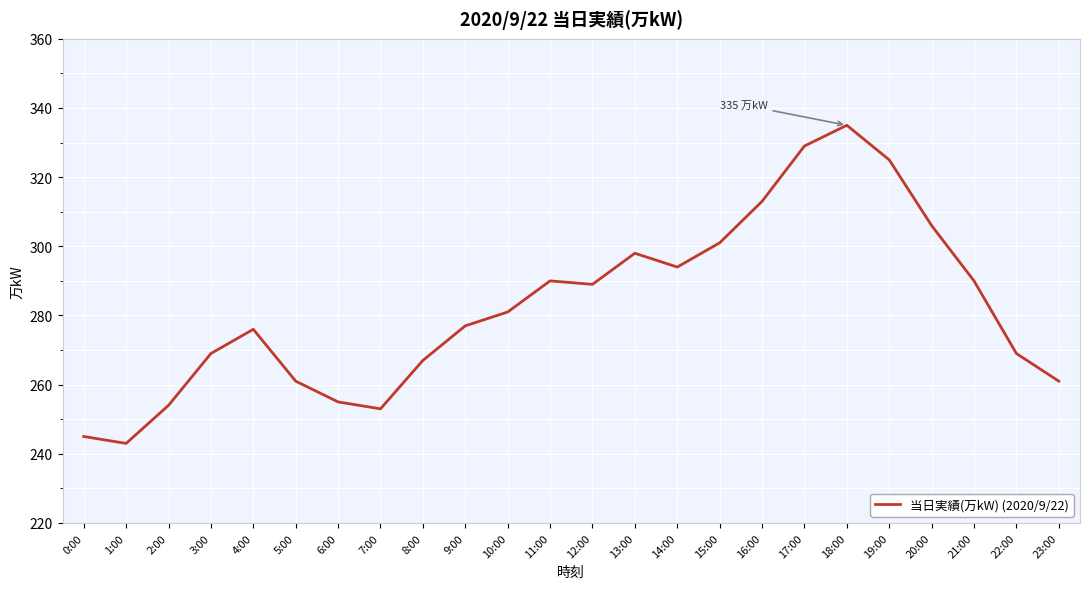

Approximately how many times larger is the value at 14:00 compared to 2:00?

1.2